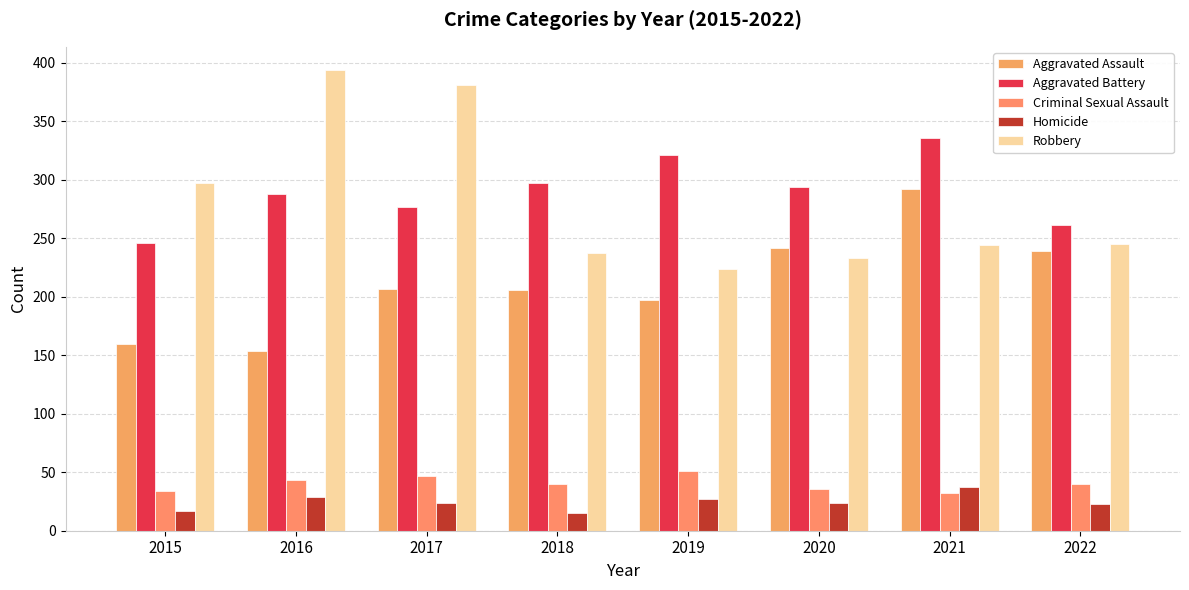

At which label does Aggravated Battery first exceed 294?

2018